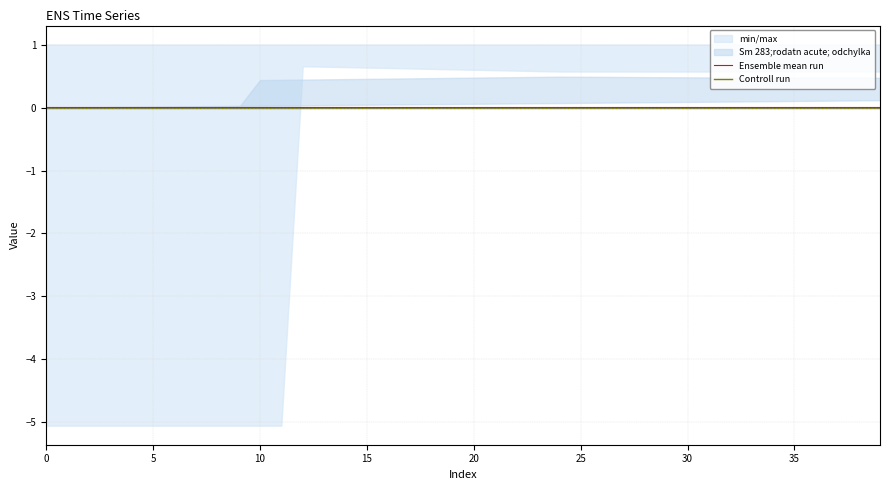

Does the chart have visible grid lines?

Yes